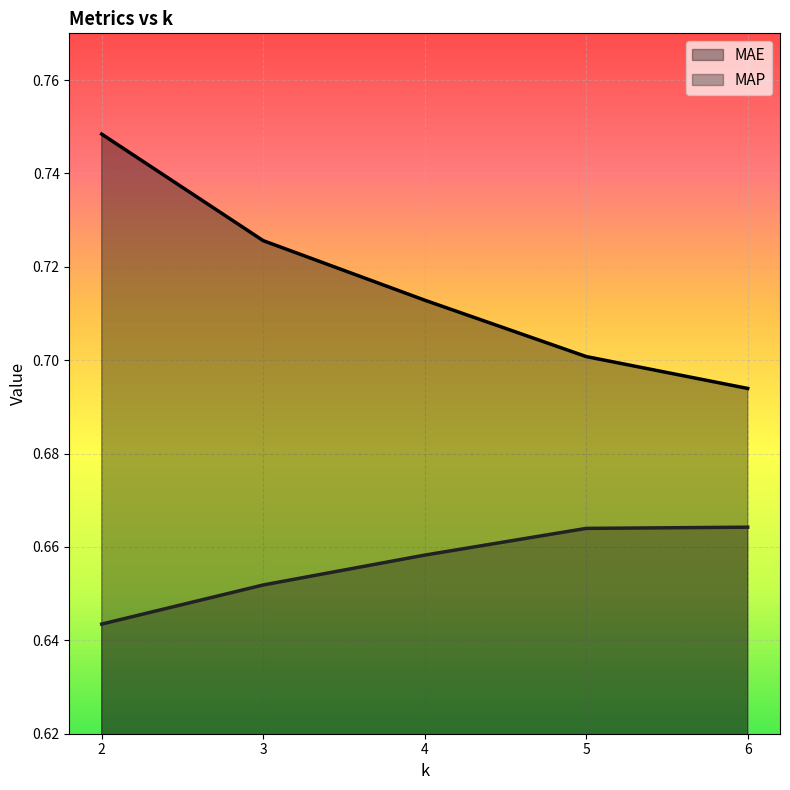

At how many categories does at least one series exceed 0?

5